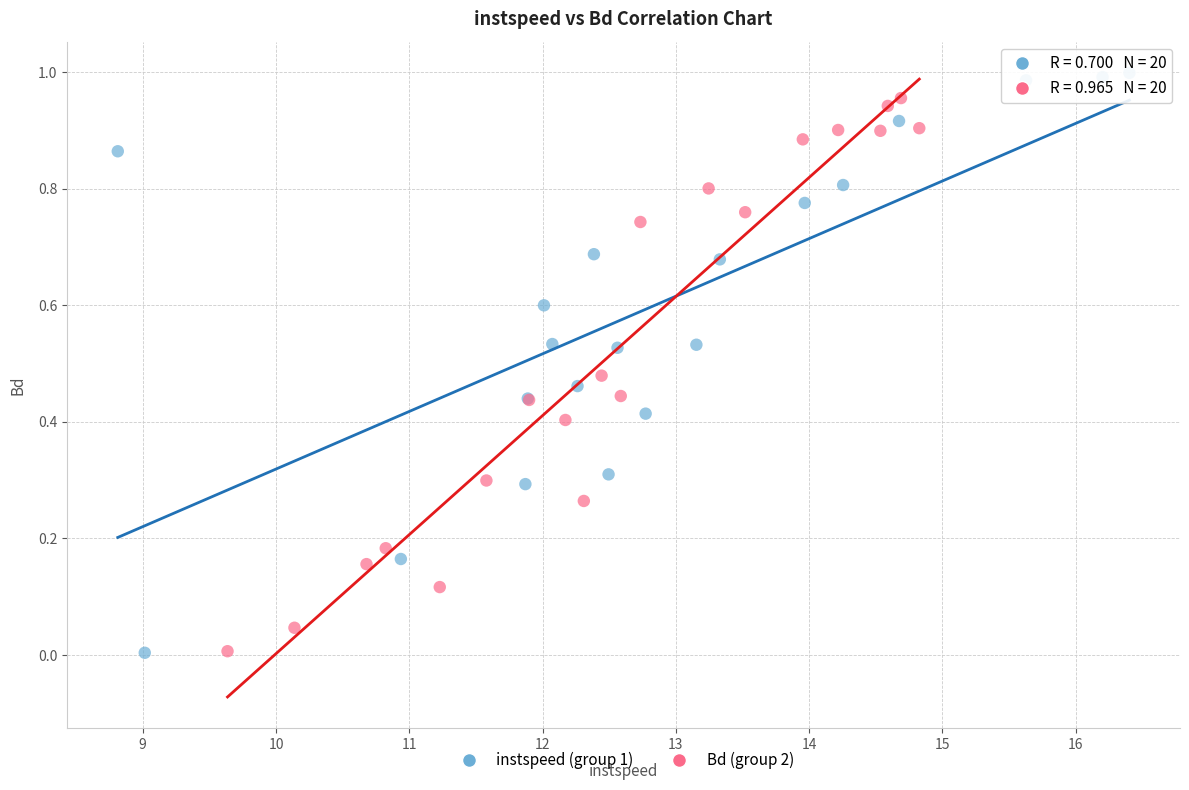

What are all the series names shown in the legend?

instspeed (group 1), Bd (group 2)